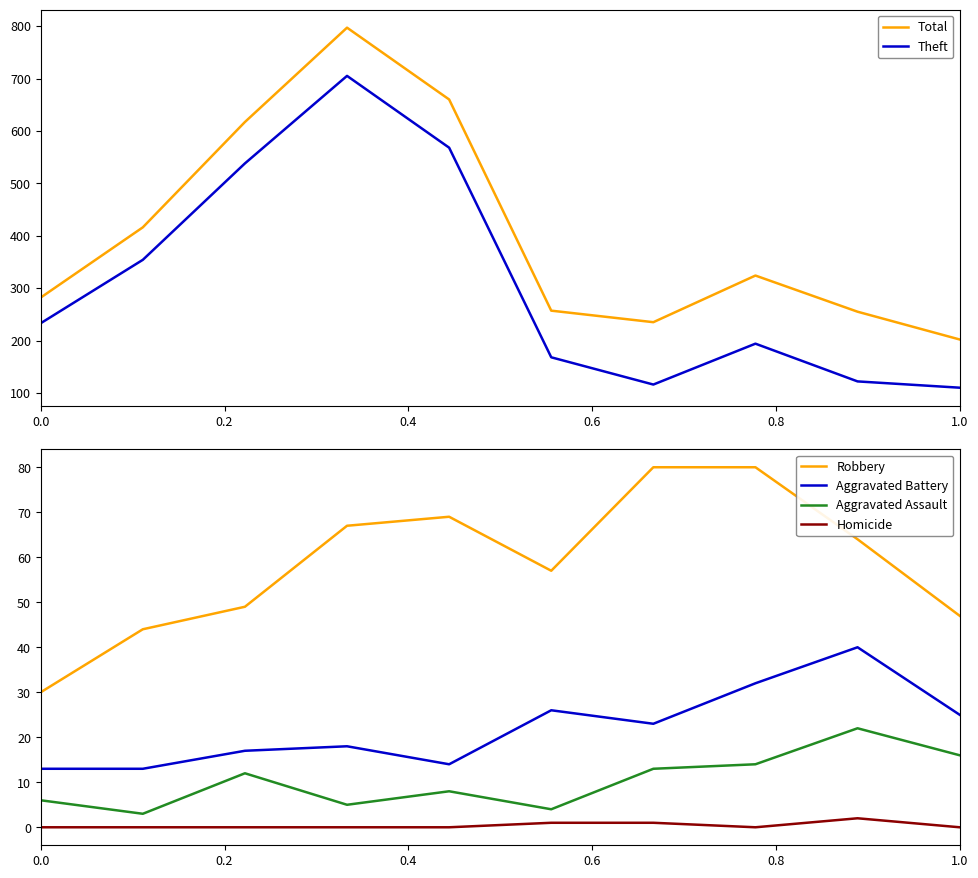

What is the average value of the Total series?

404